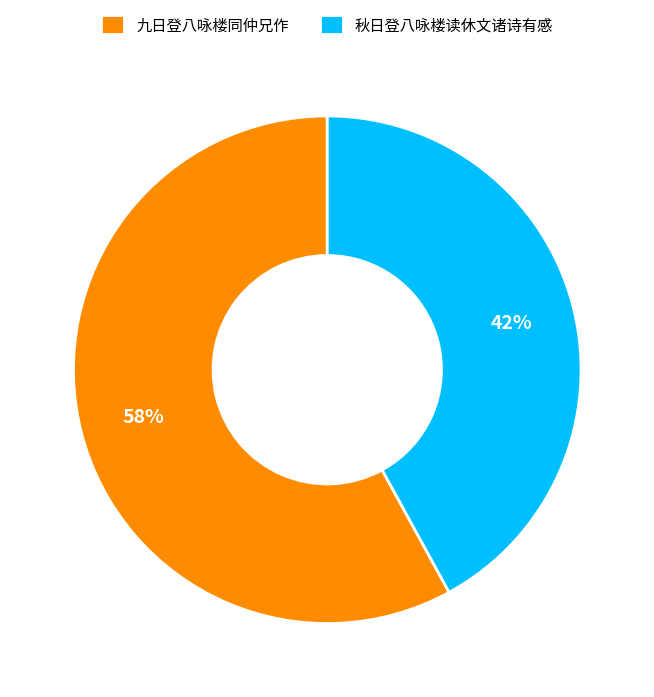

What is the ratio of the value at 秋日登八咏楼读休文诸诗有感 to the value at 九日登八咏楼同仲兄作?

0.7